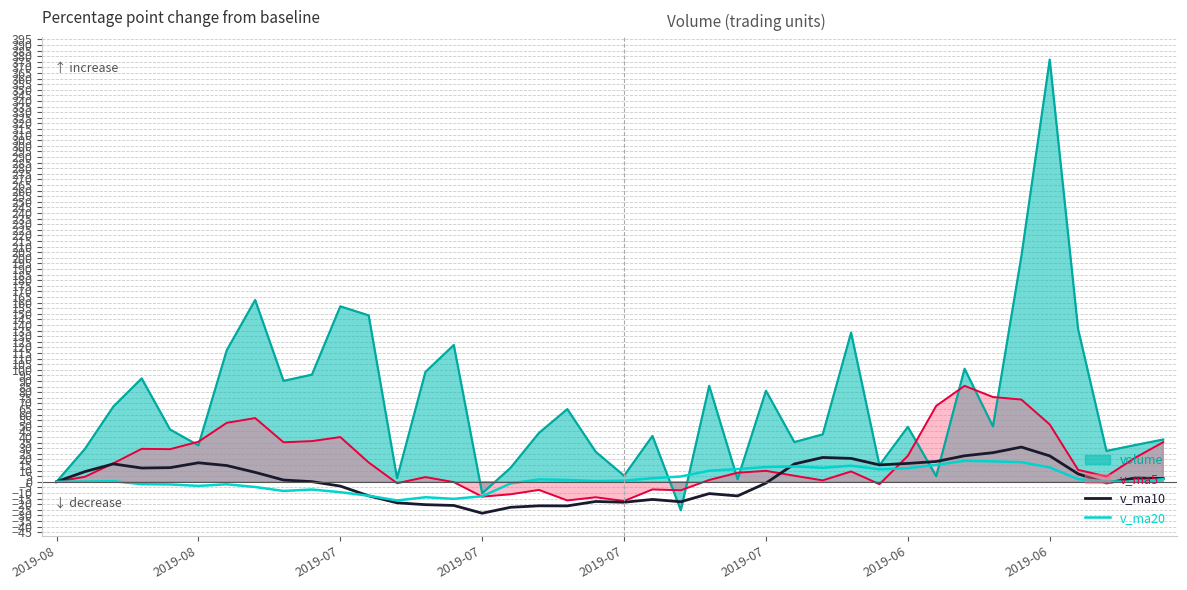

True or false: v_ma10 and v_ma20 cross at least once.

True